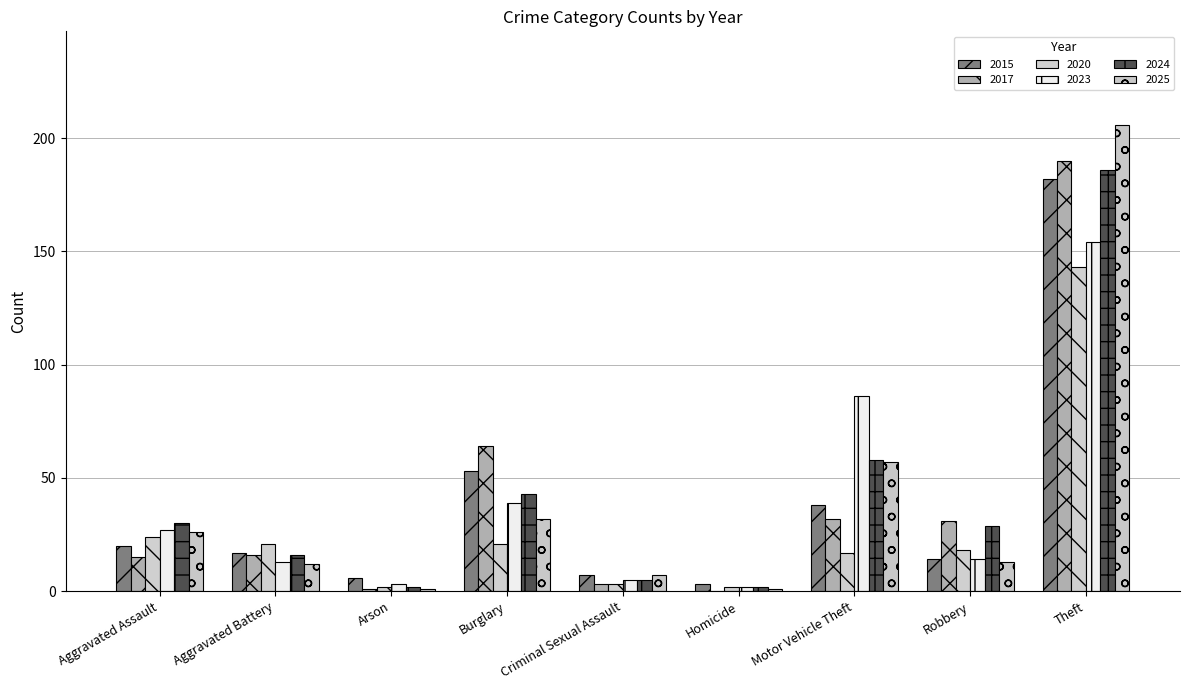

How many data points does each series have?

9